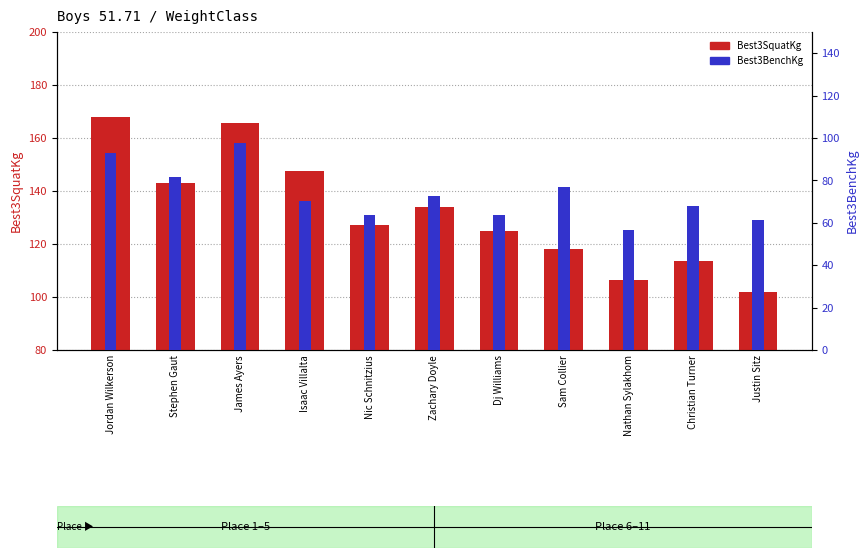

List the series in order of their peak value, highest first.

Best3SquatKg, Best3BenchKg